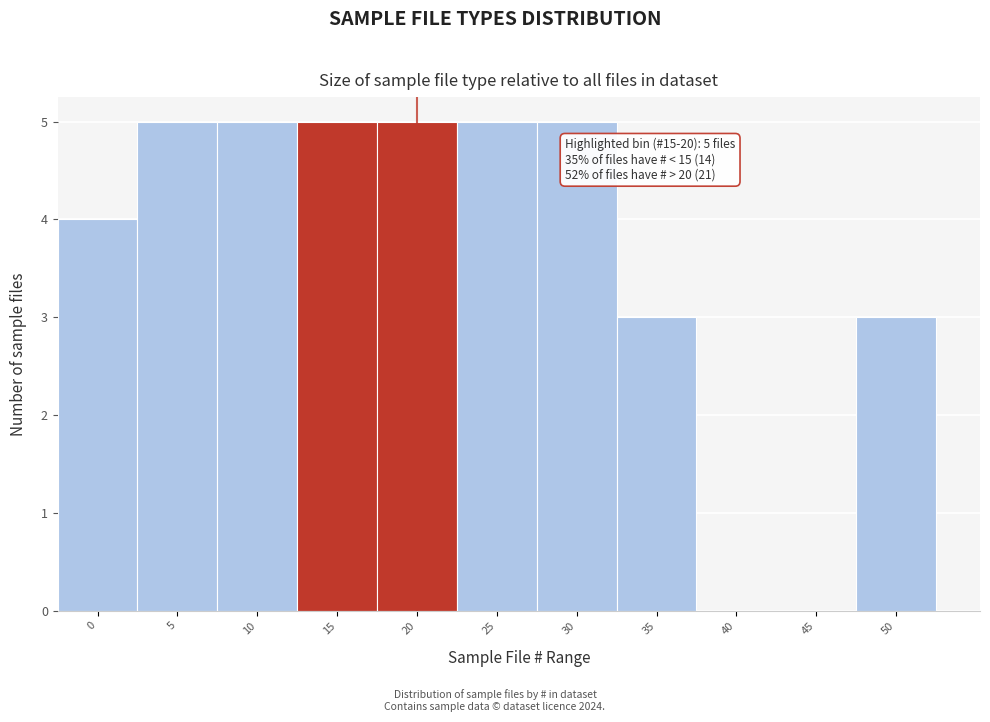

Reading left to right, what are all the values shown in this chart?

0=4	5=5	10=5	15=5	20=5	25=5	30=5	35=3	40=0	45=0	50=3